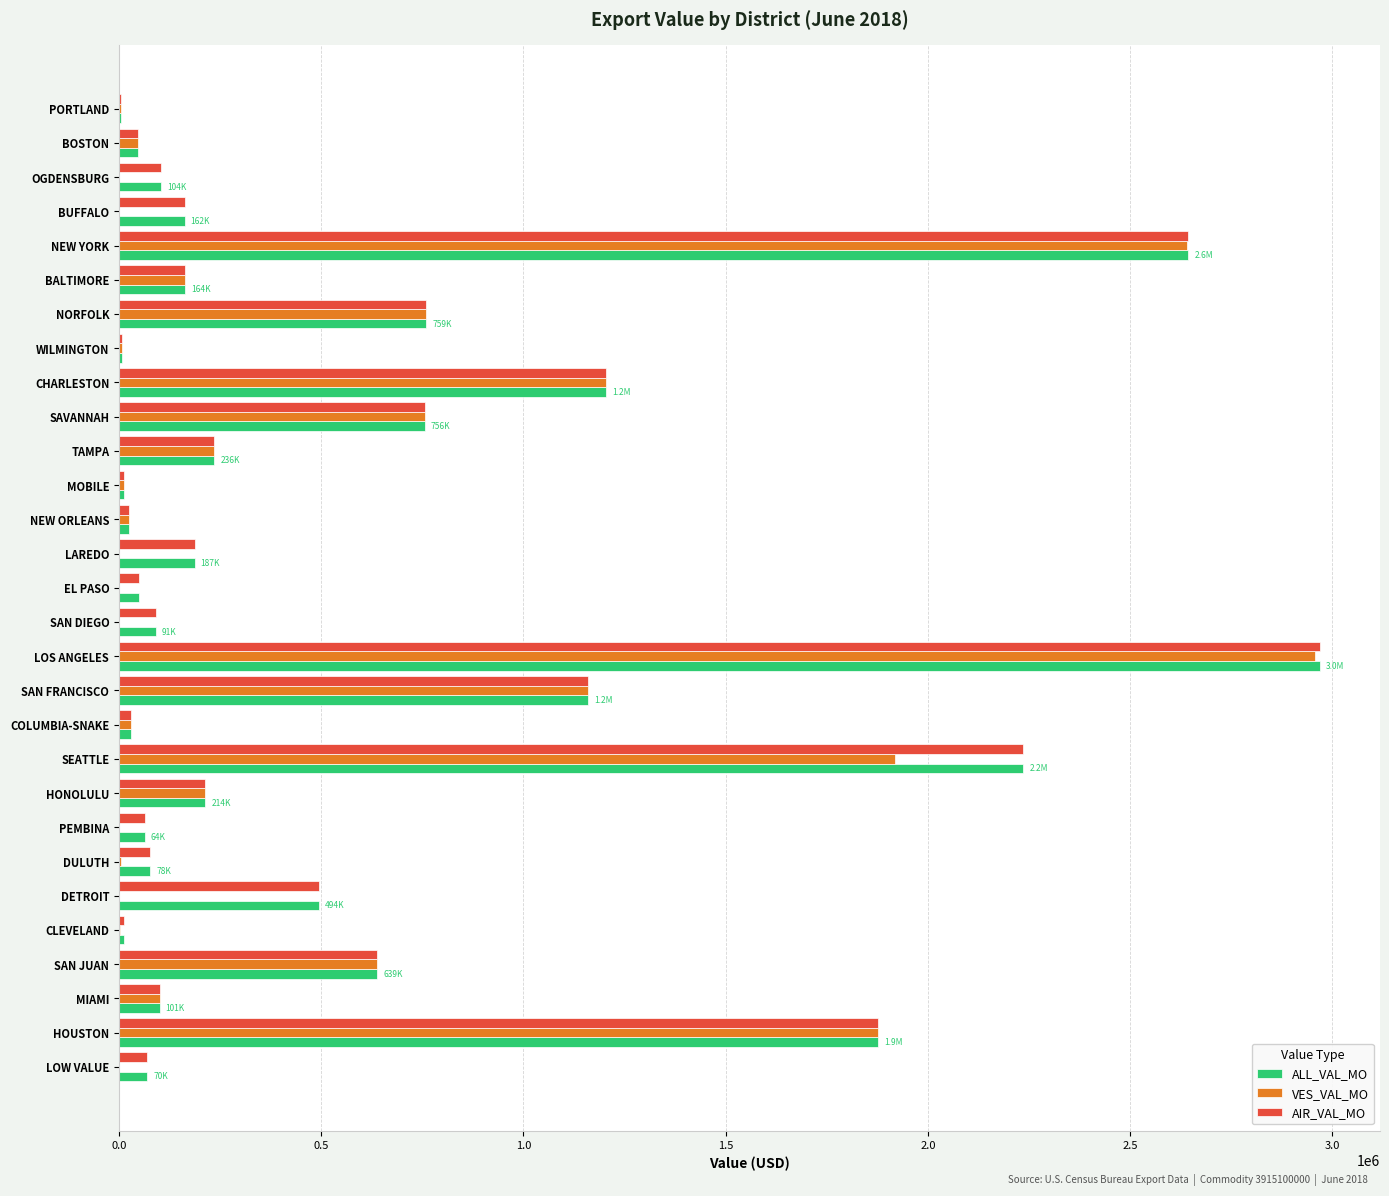

What is the sum of all VES_VAL_MO values?

14761401